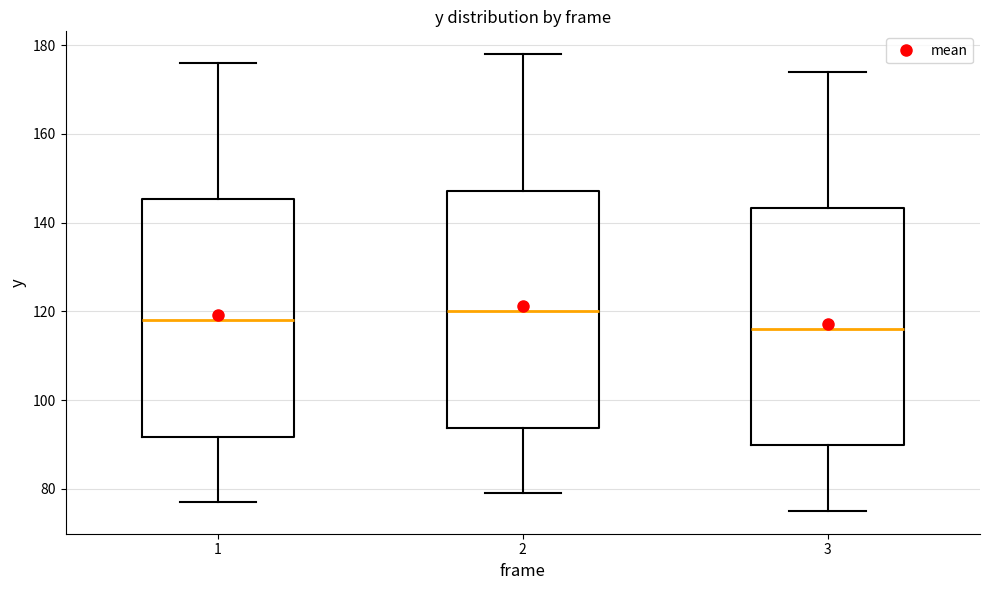

Which box has the lowest median line?

3